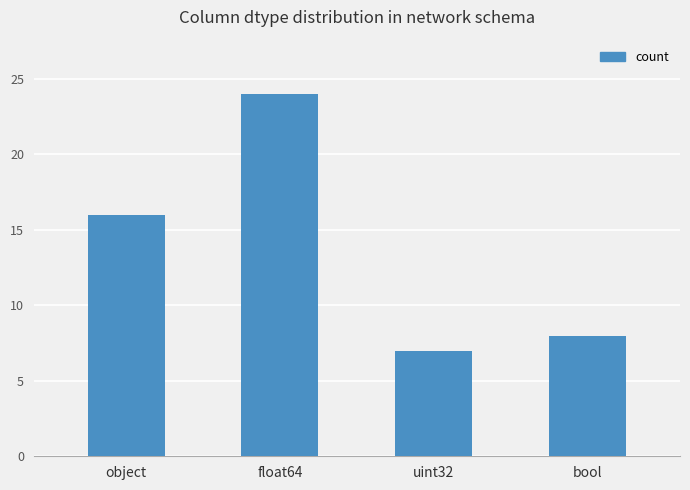

What is the label of the 3rd bar from the left?

uint32